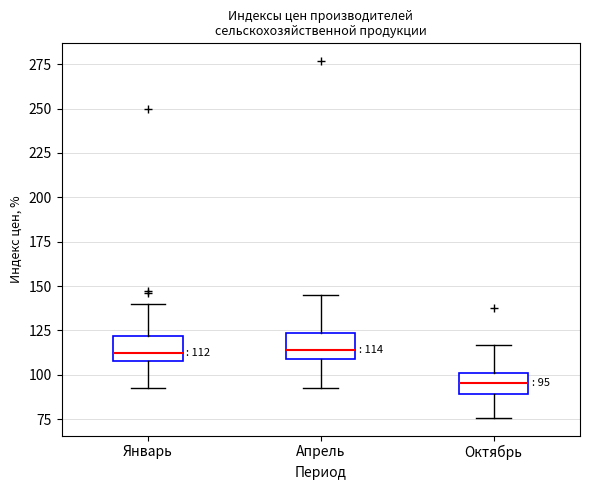

Which box has the lowest median line?

Октябрь